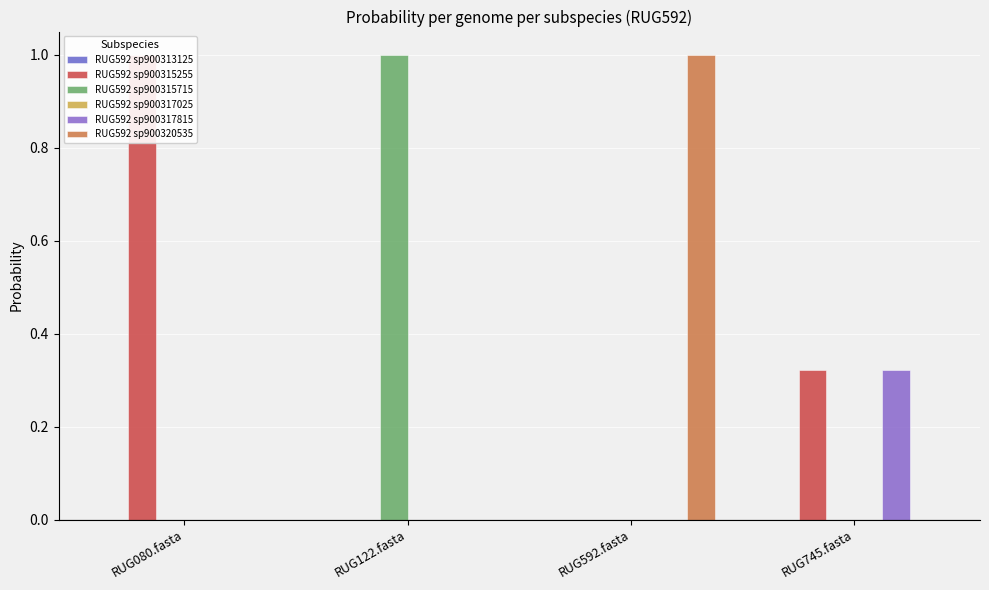

Reading right to left, list all the values displayed in this chart.

RUG592 sp900313125: RUG745.fasta=0.0	RUG592.fasta=0.0	RUG122.fasta=0.0	RUG080.fasta=0.0
RUG592 sp900315255: RUG745.fasta=0.3	RUG592.fasta=0.0	RUG122.fasta=0.0	RUG080.fasta=1.0
RUG592 sp900315715: RUG745.fasta=0.0	RUG592.fasta=0.0	RUG122.fasta=1.0	RUG080.fasta=0.0
RUG592 sp900317025: RUG745.fasta=0.0	RUG592.fasta=0.0	RUG122.fasta=0.0	RUG080.fasta=0.0
RUG592 sp900317815: RUG745.fasta=0.3	RUG592.fasta=0.0	RUG122.fasta=0.0	RUG080.fasta=0.0
RUG592 sp900320535: RUG745.fasta=0.0	RUG592.fasta=1.0	RUG122.fasta=0.0	RUG080.fasta=0.0